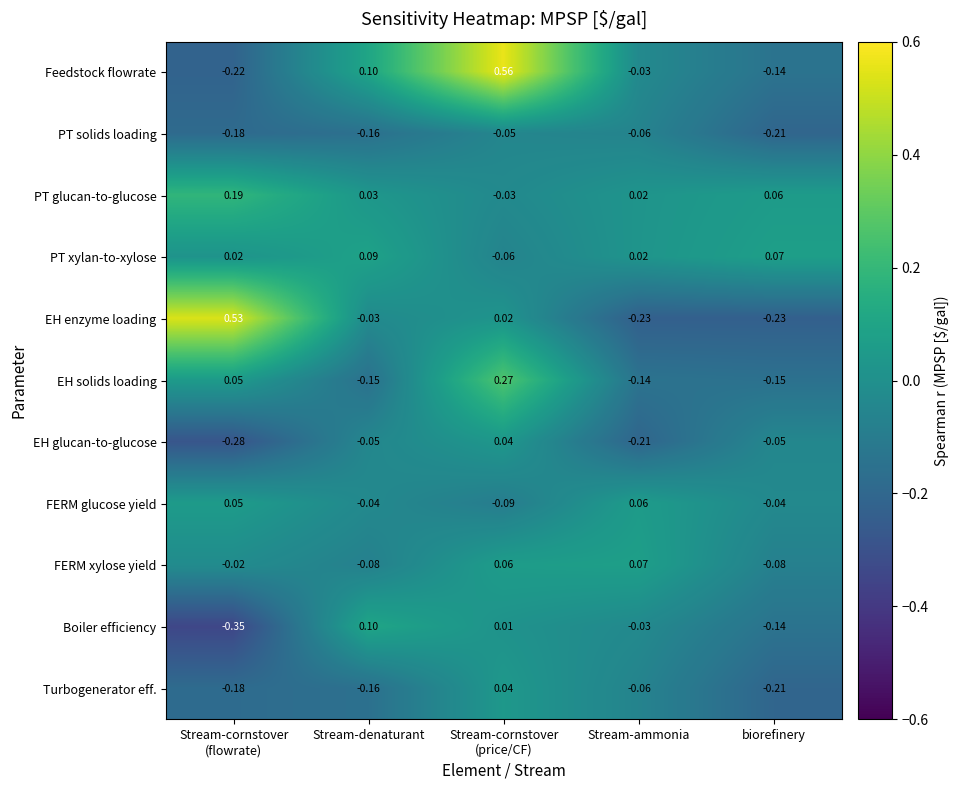

Between Stream-cornstover
(price/CF) and biorefinery, which series saw the biggest shift?

Feedstock flowrate